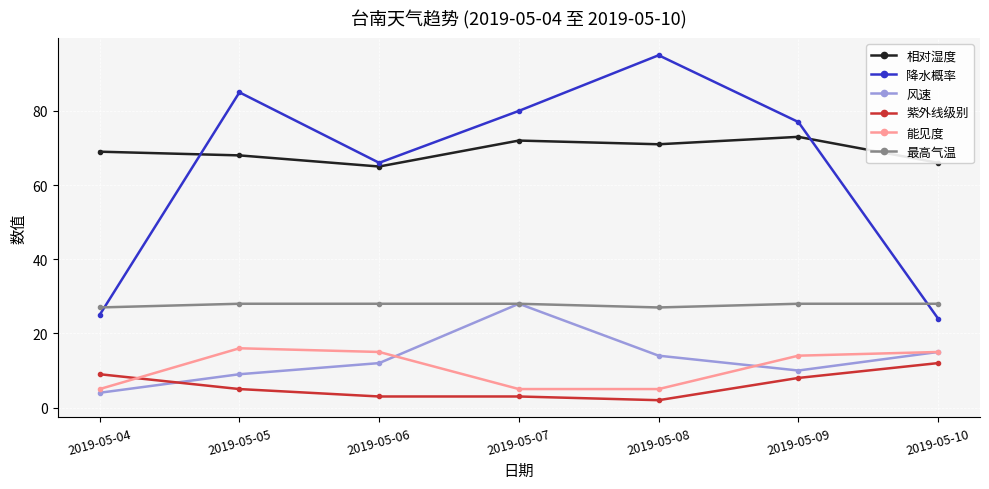

Reading right to left, transcribe all the data shown in this chart.

相对湿度: 66	73	71	72	65	68	69
降水概率: 24	77	95	80	66	85	25
风速: 15	10	14	28	12	9	4
紫外线级别: 12	8	2	3	3	5	9
能见度: 15	14	5	5	15	16	5
最高气温: 28	28	27	28	28	28	27